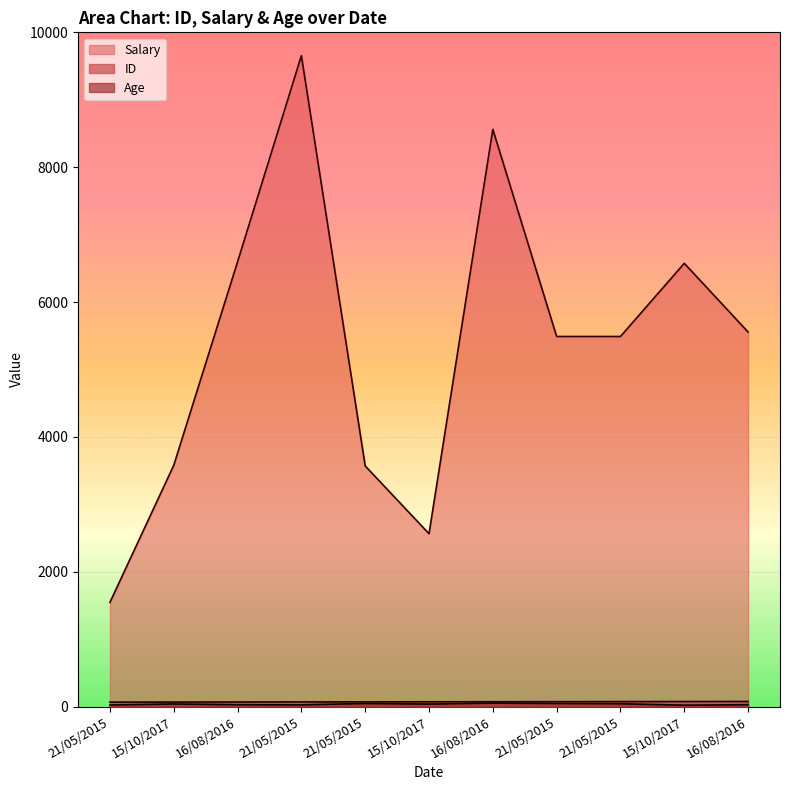

What is the total value across all series at 21/05/2015?

1636